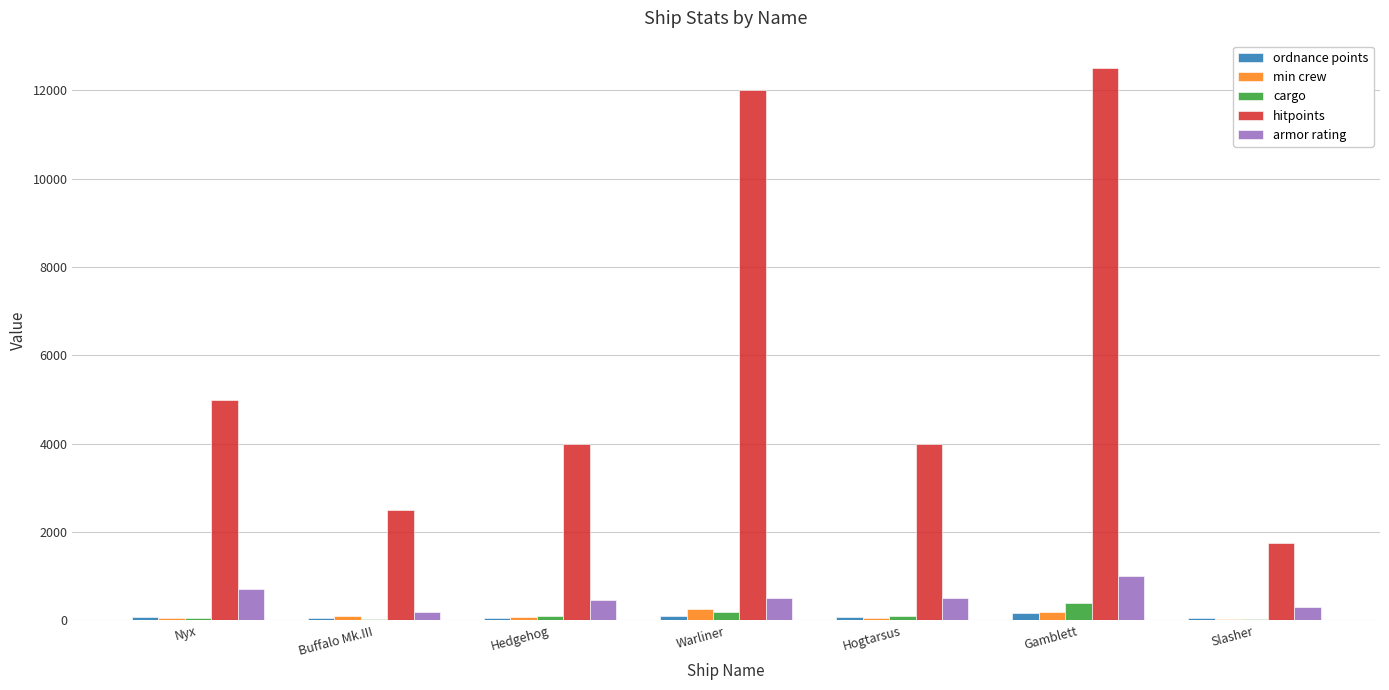

Are the bars grouped side by side (vs. stacked)?

Yes